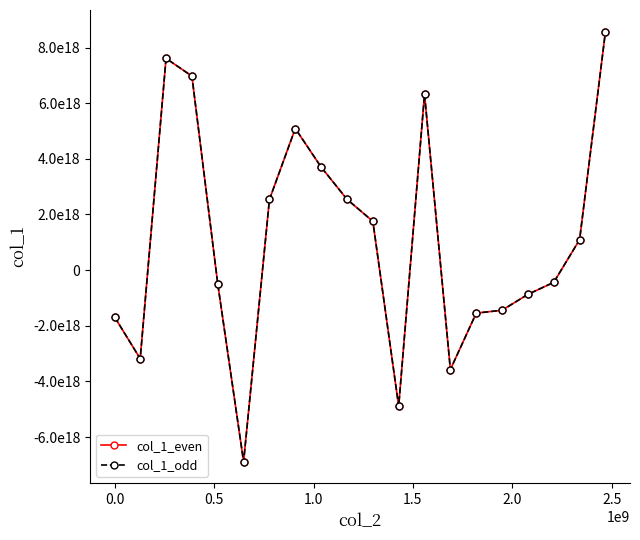

Reading right to left, extract all data points from this chart.

col_1_even: 8574516287398860800	1096519464250178048	-437698498820370048	-868996526298736640	-1439722939283663360	-1543681061187091456	-3571054493289363456	6322707768793563136	-4887888832134772736	1755316317313323520	2546567902696884736	3704107685099128832	5089767286929406976	2539283512673479680	-6882096663652776960	-491318229546032256	6971037495127615488	7609179962076392448	-3181378278502234624	-1688711475476655616
col_1_odd: 8574516287398860800	1096519464250178048	-437698498820370048	-868996526298736640	-1439722939283663360	-1543681061187091456	-3571054493289363456	6322707768793563136	-4887888832134772736	1755316317313323520	2546567902696884736	3704107685099128832	5089767286929406976	2539283512673479680	-6882096663652776960	-491318229546032256	6971037495127615488	7609179962076392448	-3181378278502234624	-1688711475476655616